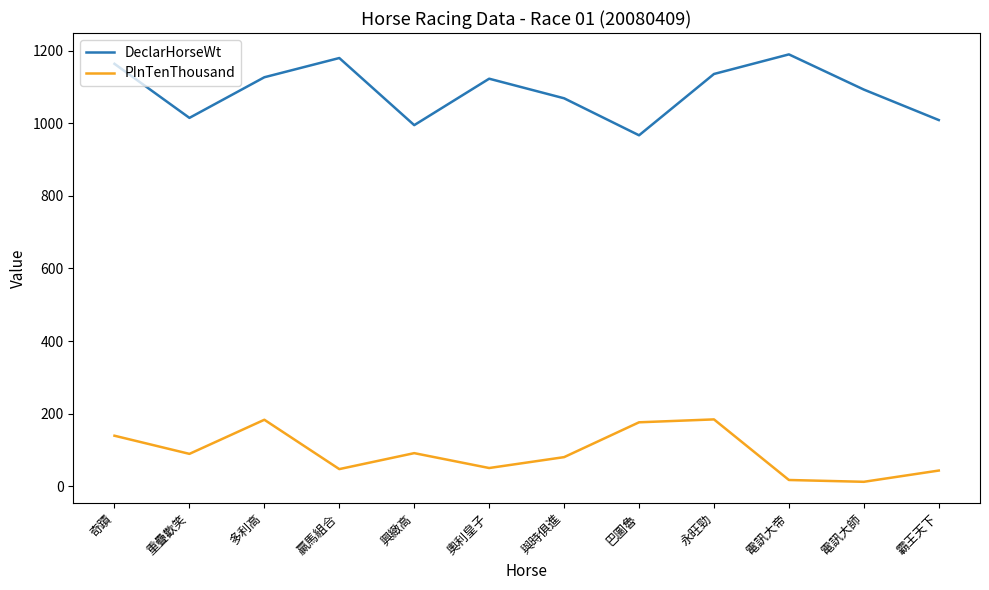

Does the chart have visible grid lines?

No